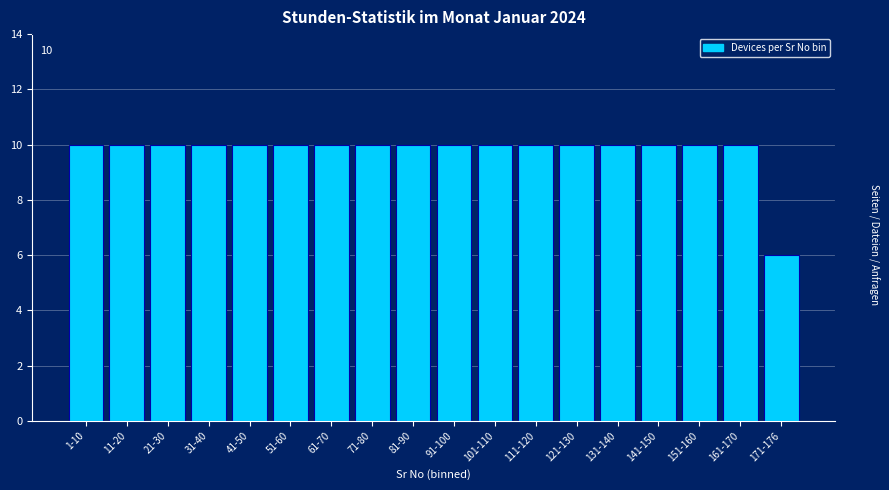

Reading left to right, what are all the values shown in this chart?

10	10	10	10	10	10	10	10	10	10	10	10	10	10	10	10	10	6